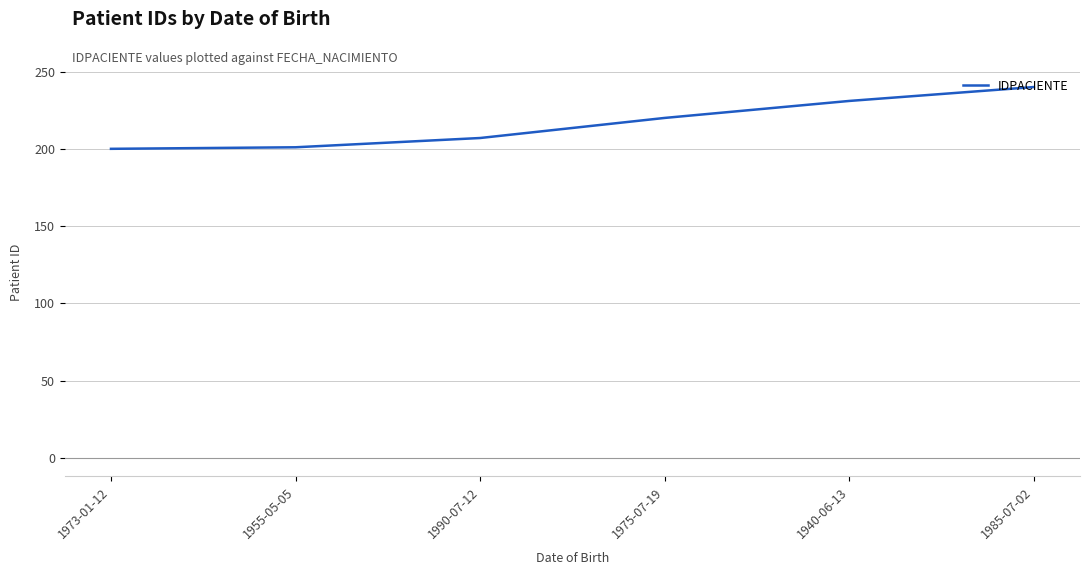

What is the change in value from 1990-07-12 to 1985-07-02?

+33